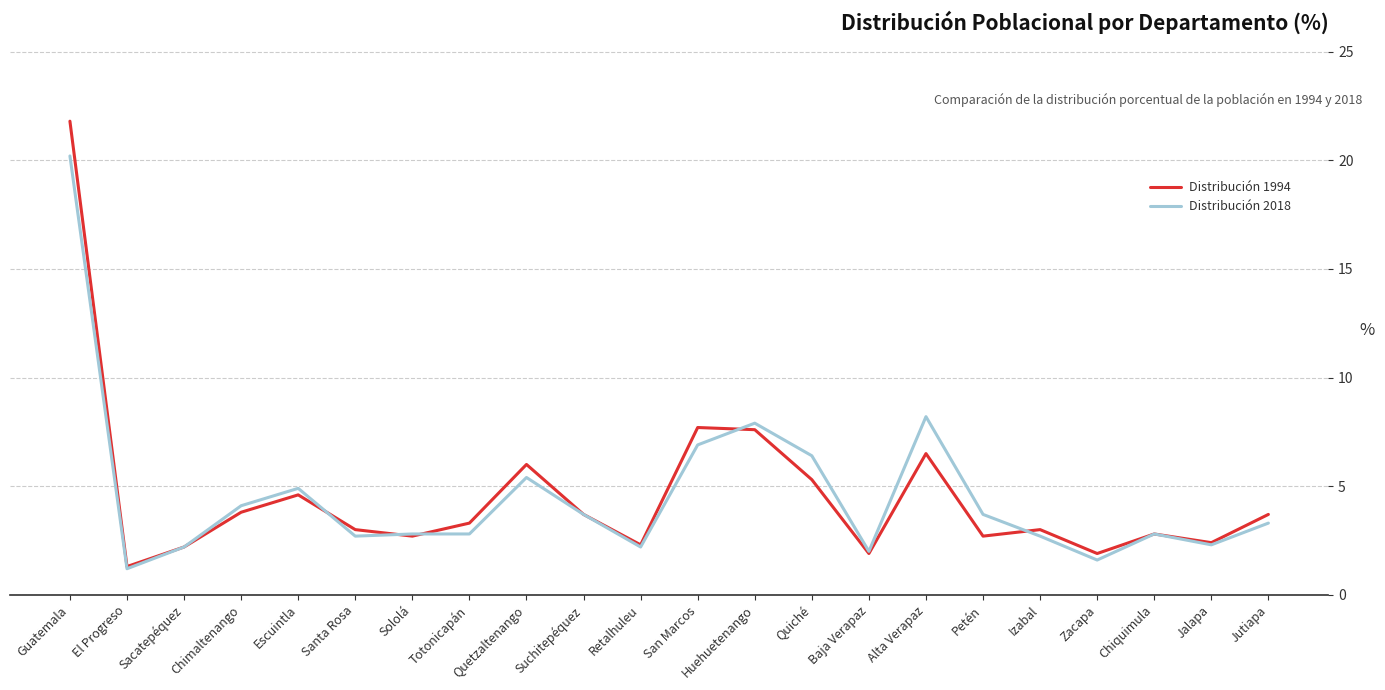

How many lines are shown in the chart?

2